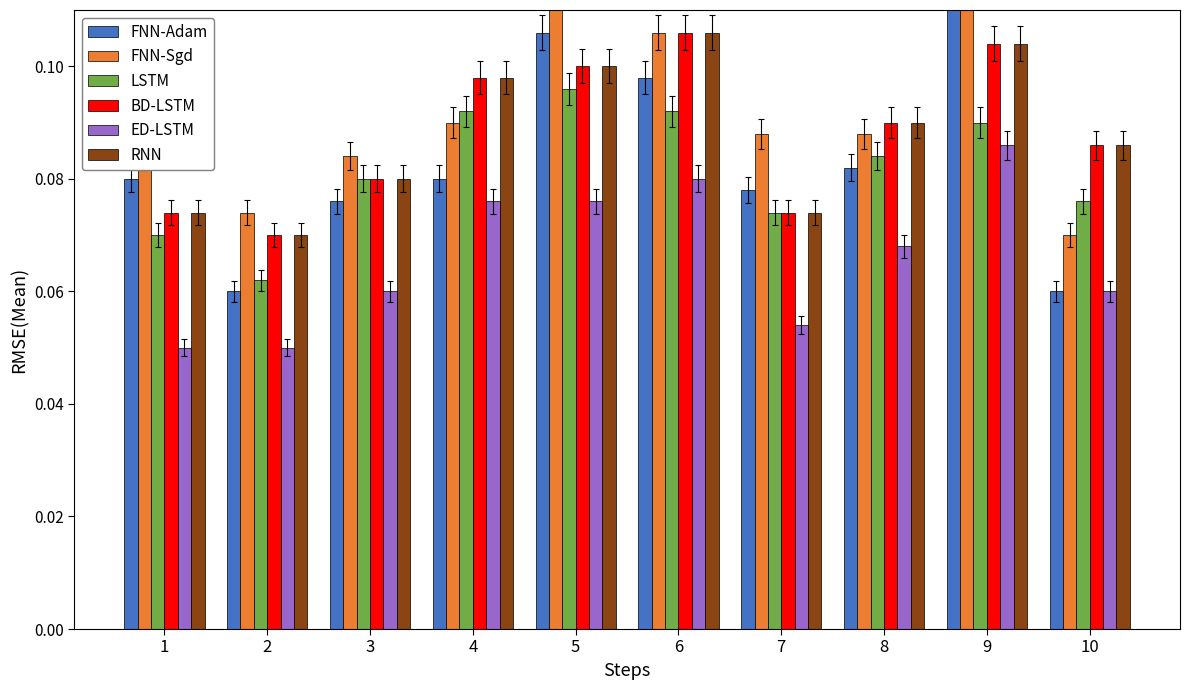

What is the approximate value of LSTM at 7?

0.1